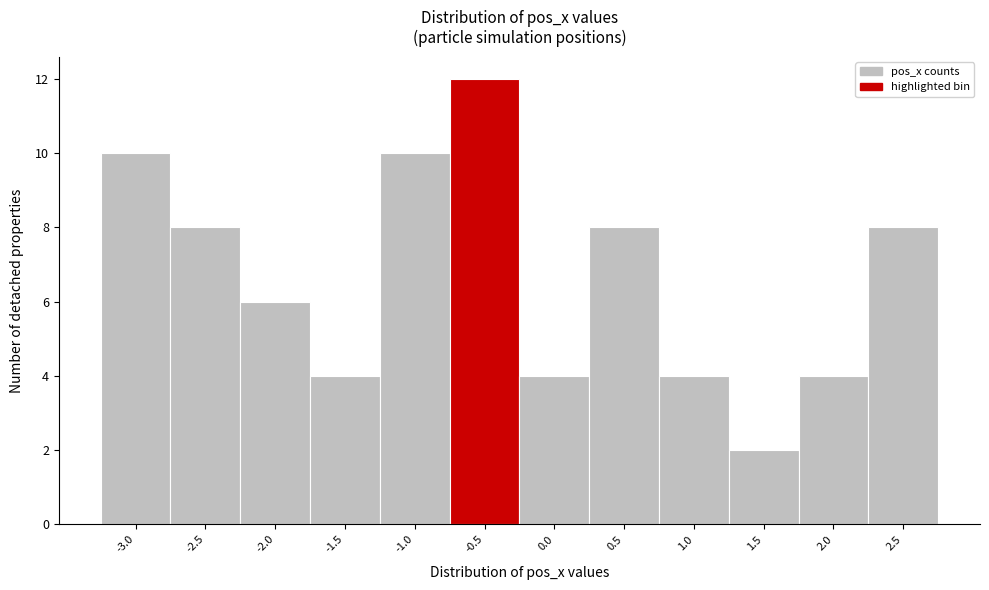

Reading right to left, list all the values displayed in this chart.

8	4	2	4	8	4	12	10	4	6	8	10